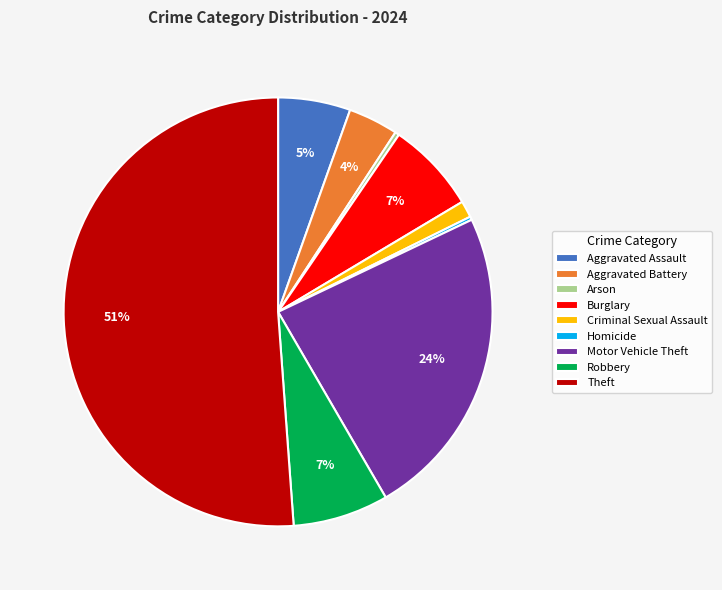

Does Robbery represent more than half of the total?

No